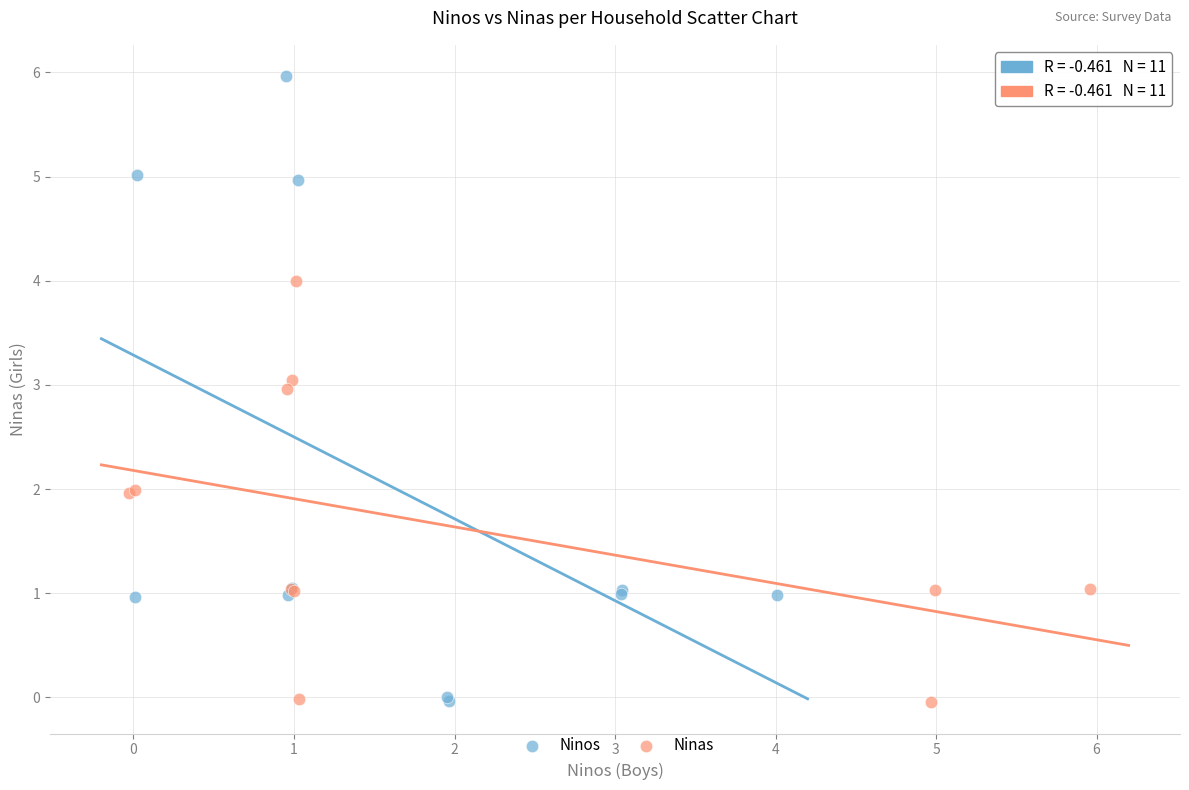

Which series reaches the maximum Y coordinate?

Ninos